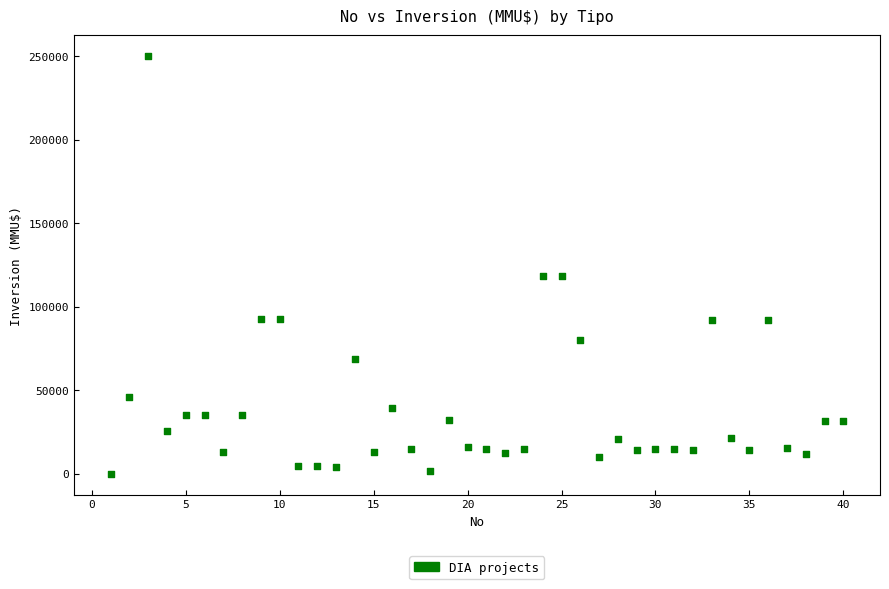

What is the range of X values (max minus min)?

39